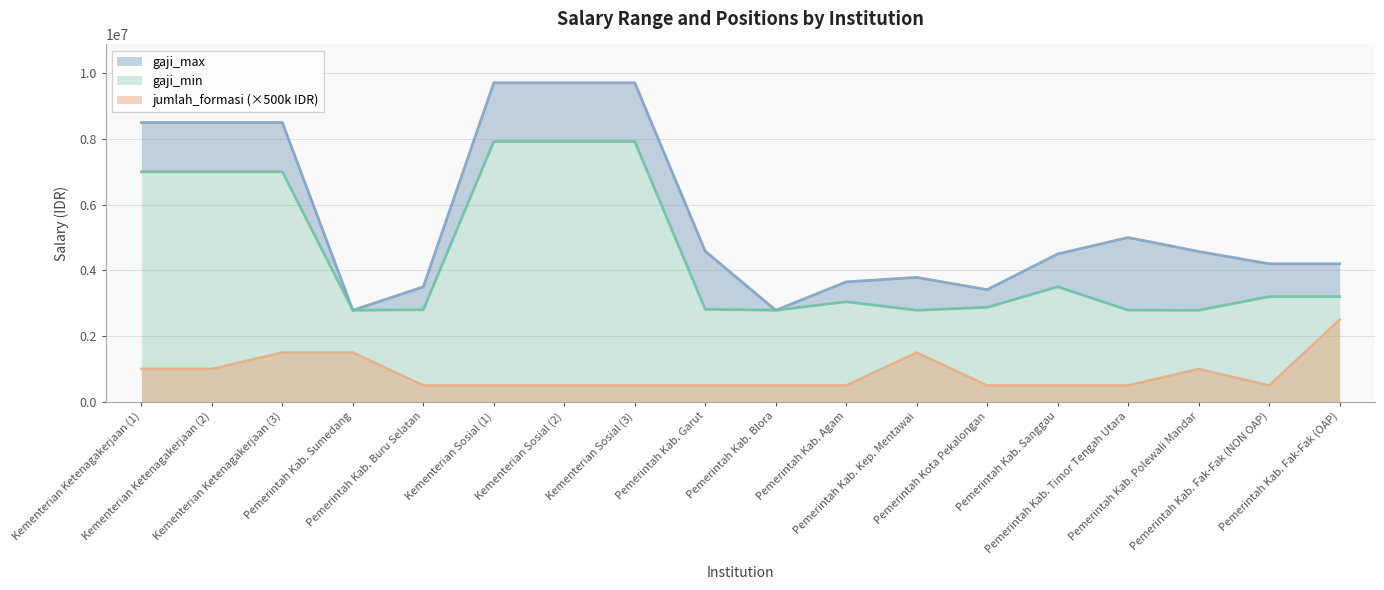

How many values in the gaji_min series are below 3200000?

9